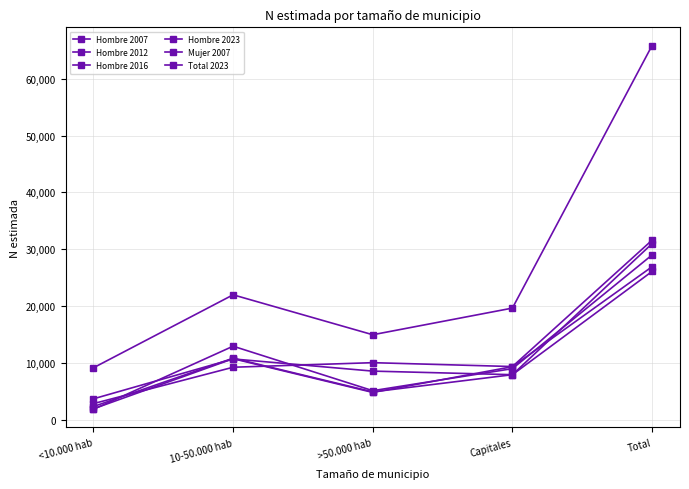

Does the chart have visible grid lines?

Yes